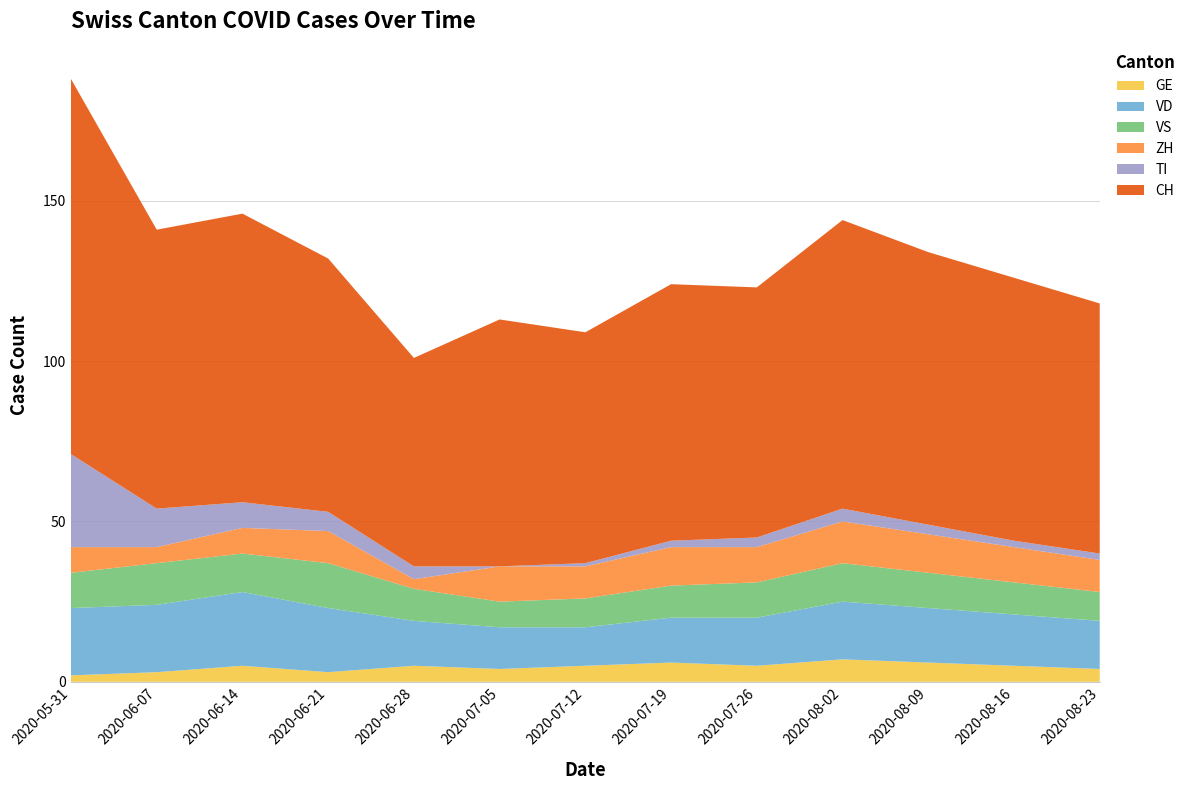

Reading left to right, list all the values displayed in this chart.

GE: 2	3	5	3	5	4	5	6	5	7	6	5	4
VD: 21	21	23	20	14	13	12	14	15	18	17	16	15
VS: 11	13	12	14	10	8	9	10	11	12	11	10	9
ZH: 8	5	8	10	3	11	10	12	11	13	12	11	10
TI: 29	12	8	6	4	0	1	2	3	4	3	2	2
CH: 117	87	90	79	65	77	72	80	78	90	85	82	78